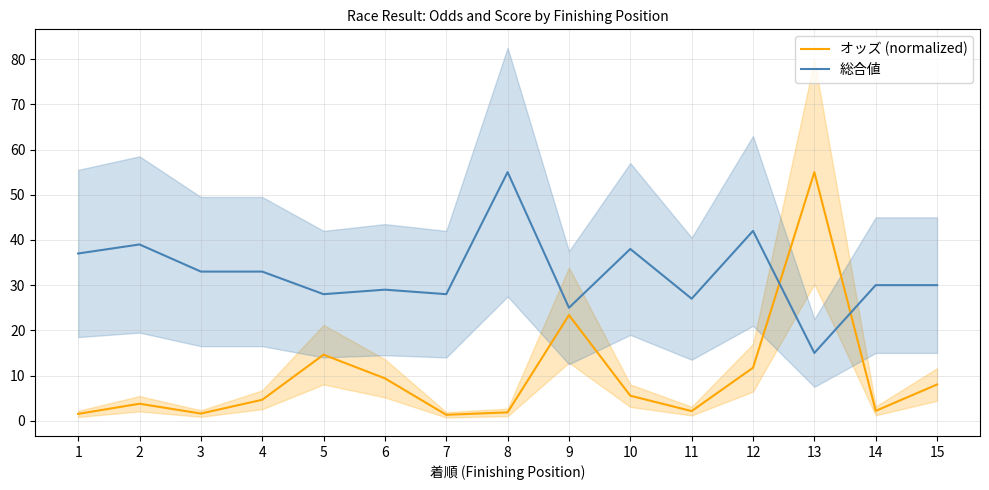

Reading left to right, extract all data points from this chart.

オッズ (normalized): 1.5	3.8	1.6	4.6	14.6	9.4	1.3	1.9	23.4	5.5	2.1	11.7	55.0	2.2	8.0
総合値: 37.0	39.0	33.0	33.0	28.0	29.0	28.0	55.0	25.0	38.0	27.0	42.0	15.0	30.0	30.0